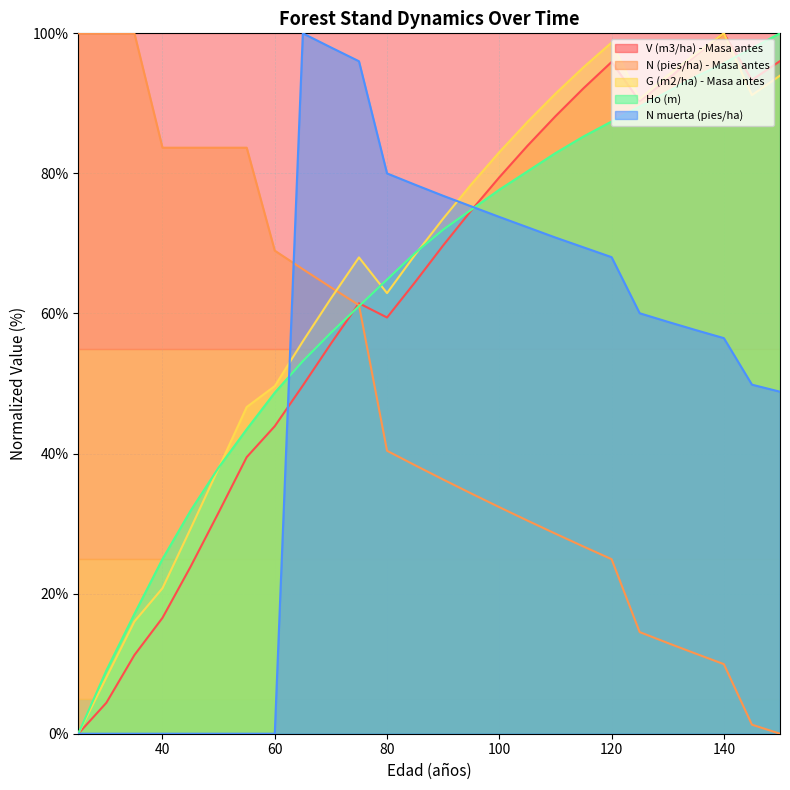

Which series ends up on top after the final intersection of N (pies/ha) - Masa antes and V (m3/ha) - Masa antes?

V (m3/ha) - Masa antes